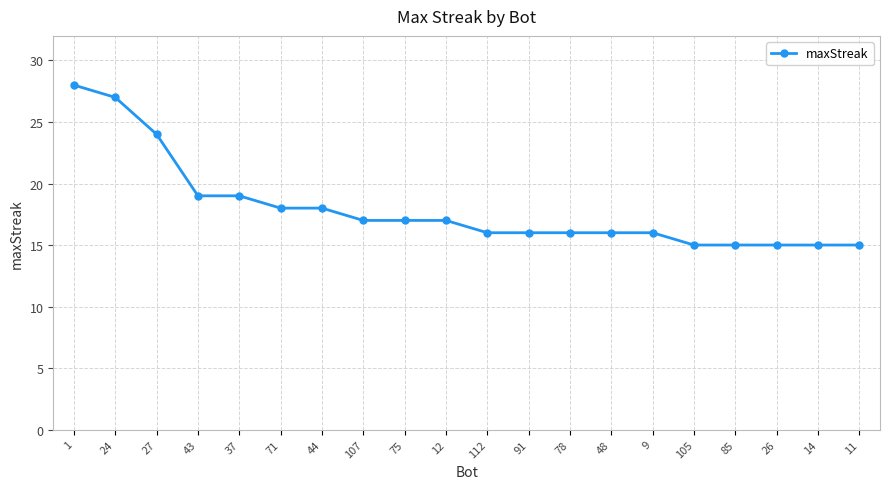

Reading right to left, what are all the values shown in this chart?

11=15	14=15	26=15	85=15	105=15	9=16	48=16	78=16	91=16	112=16	12=17	75=17	107=17	44=18	71=18	37=19	43=19	27=24	24=27	1=28